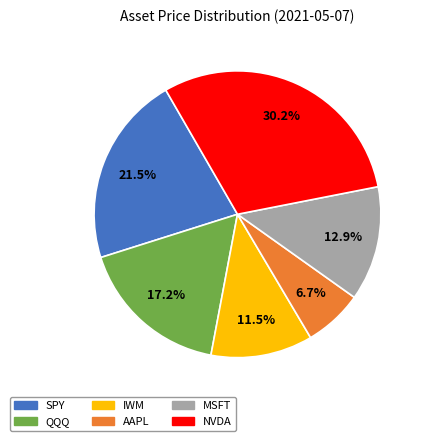

How much of the chart is everything except NVDA?

69.8%